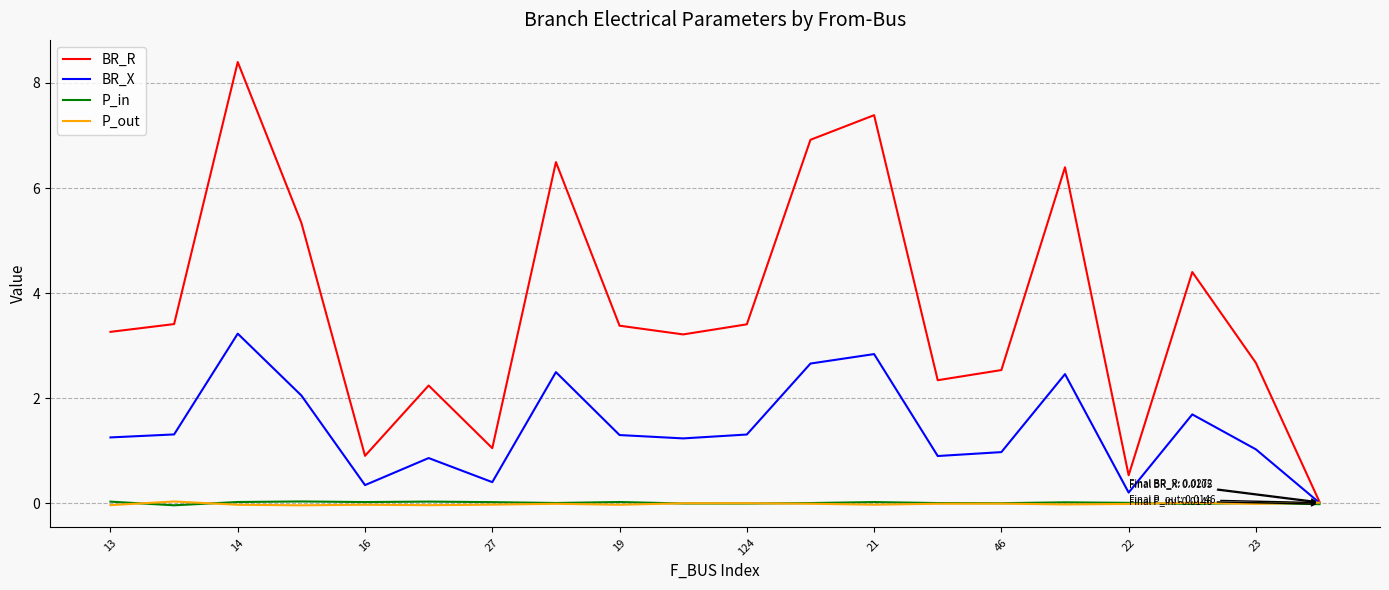

Which series has the largest range (max minus min)?

BR_R